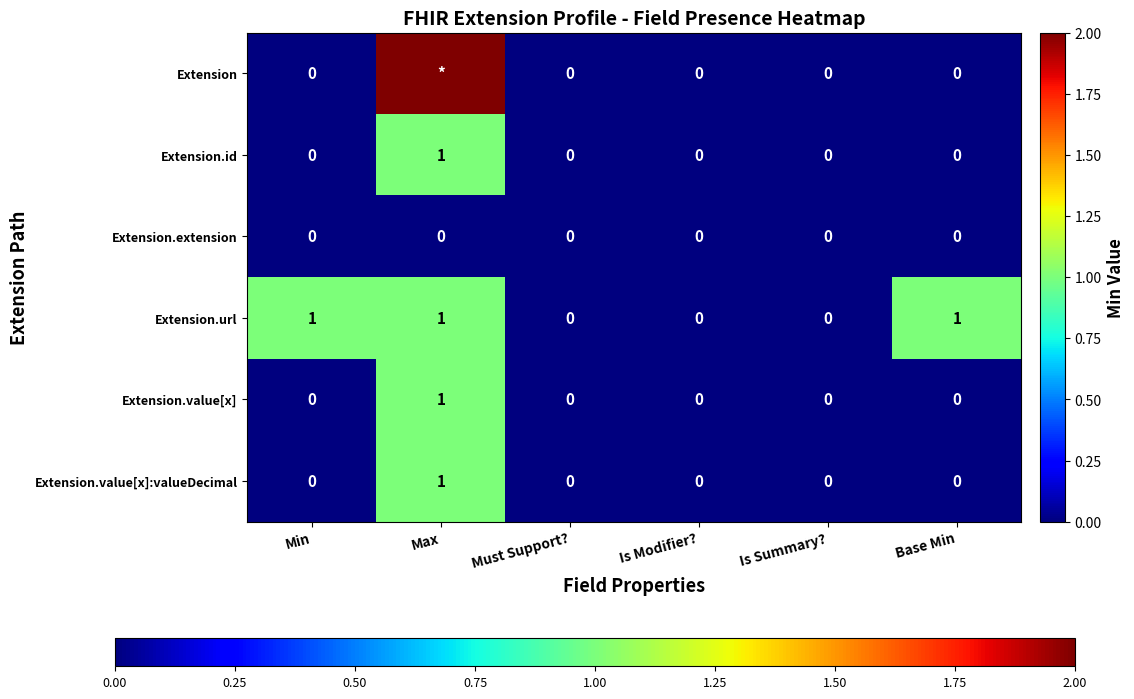

At which label does Extension.value[x]:valueDecimal reach its peak?

Max